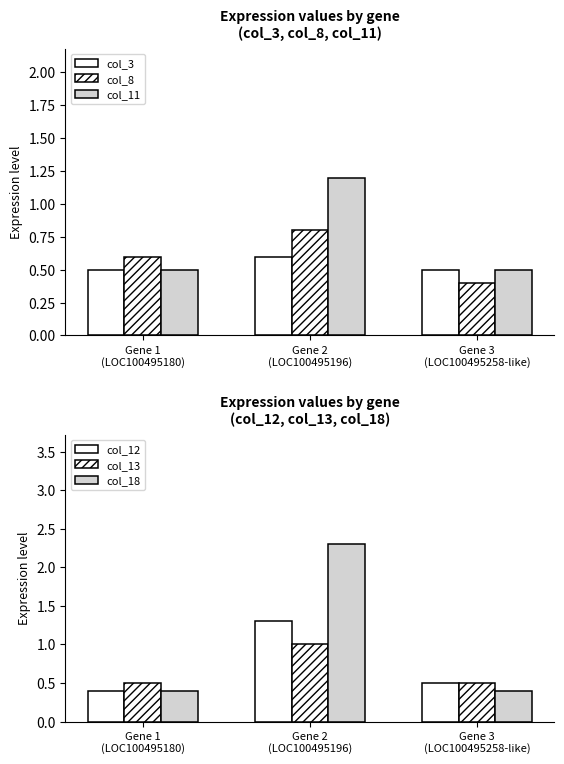

How many col_11 values are between 0 and 1?

2